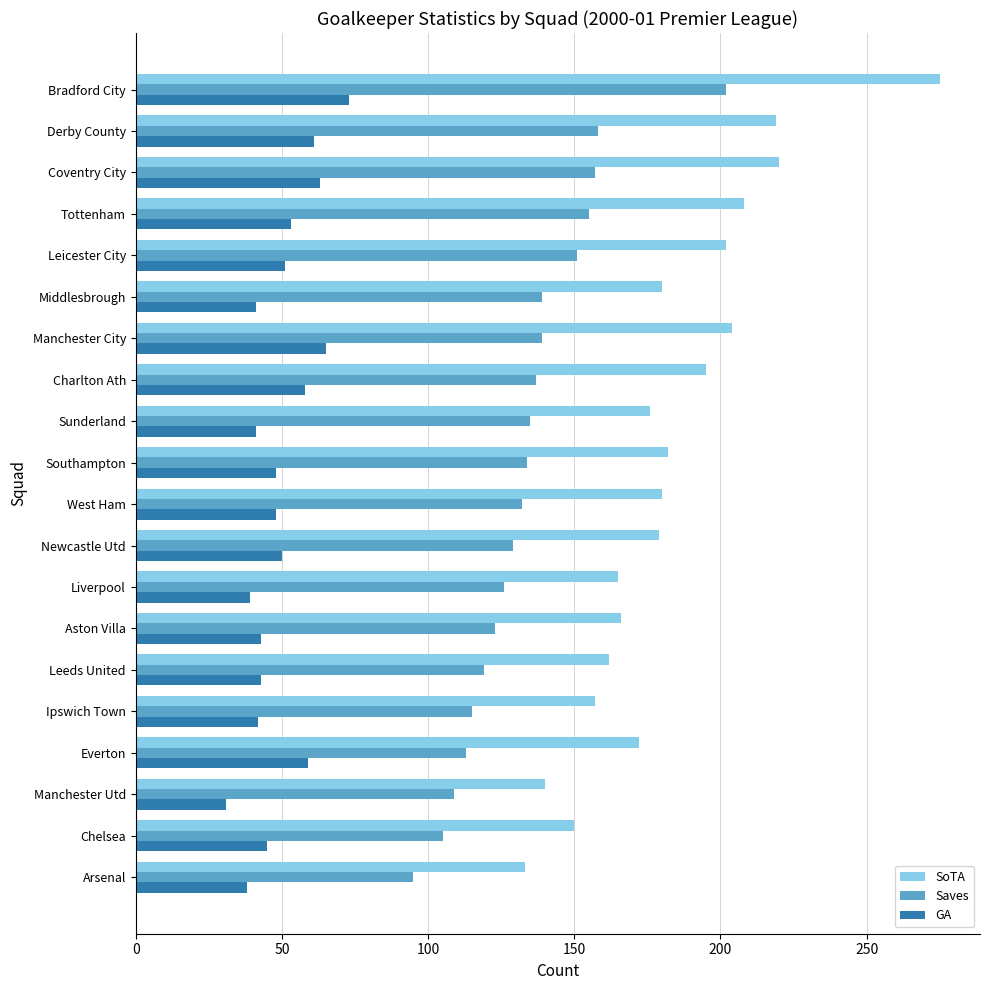

At which category is the sum across all series the highest?

Bradford City